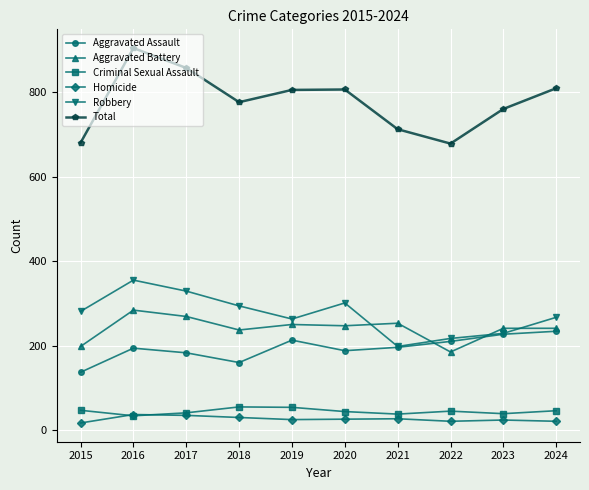

How many interior local valleys does the Total series have?

2